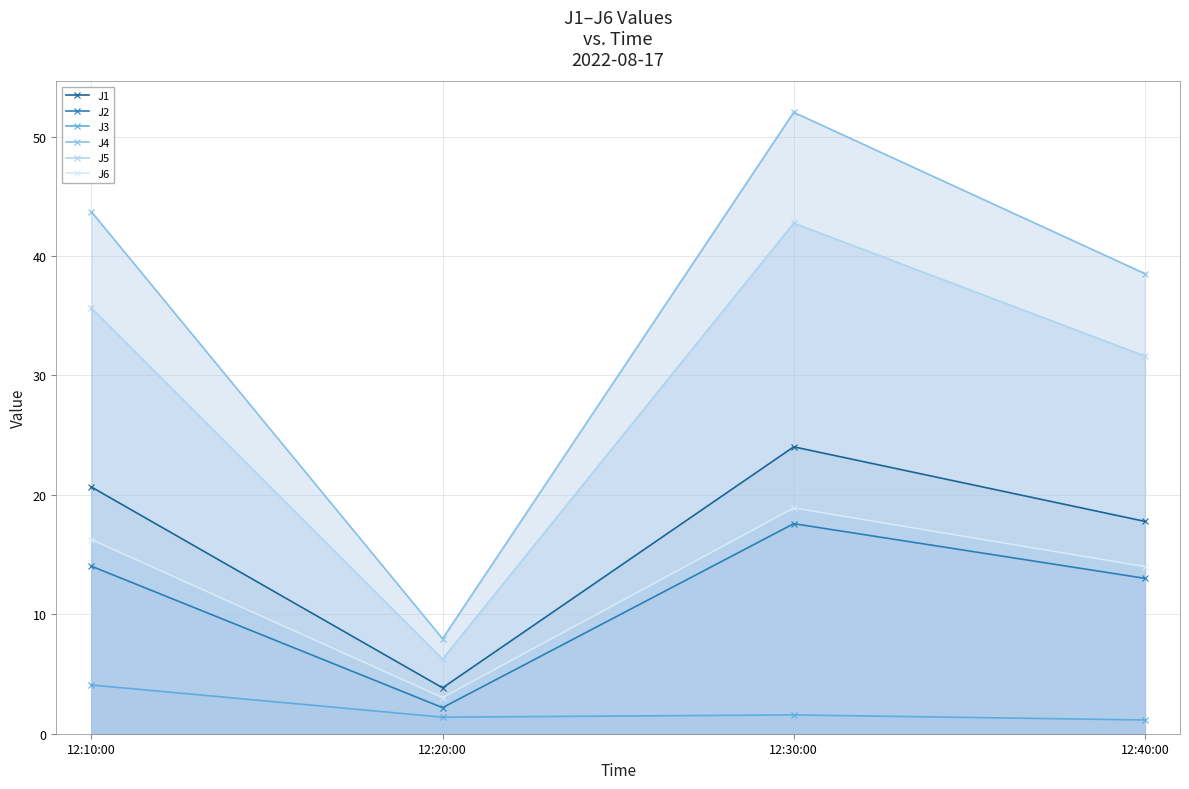

Rank the categories by J5 value from highest to lowest.

12:30:00, 12:10:00, 12:40:00, 12:20:00